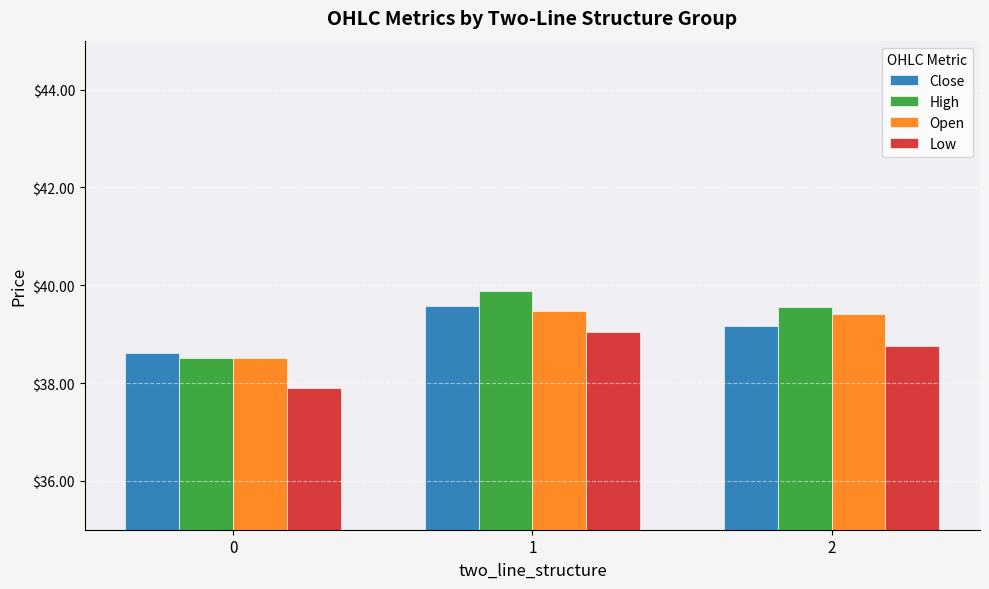

Does the chart contain any negative values?

No